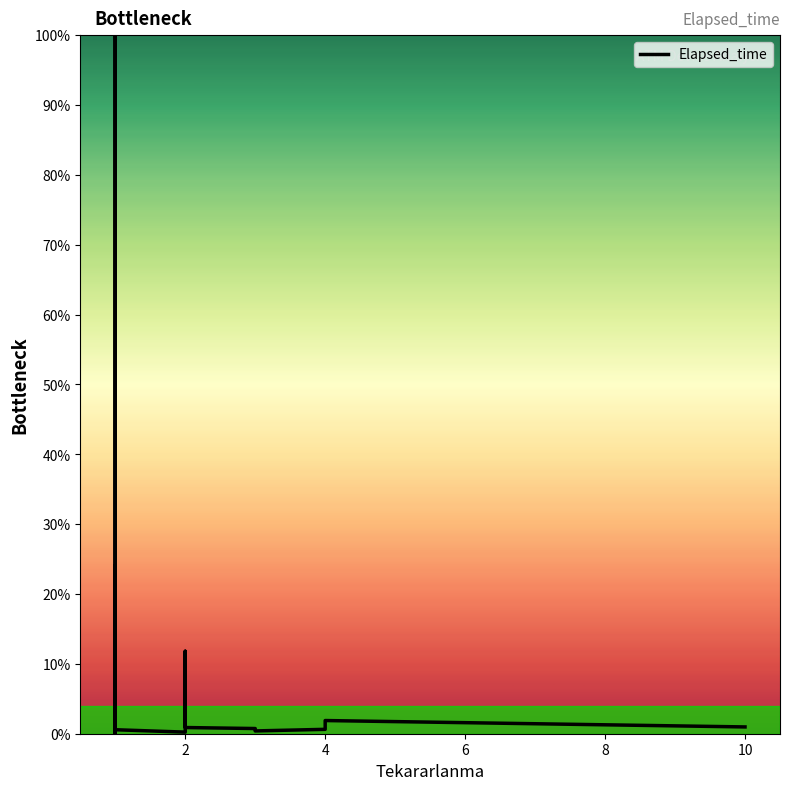

What is the value of the 12th point from the left?

0.2